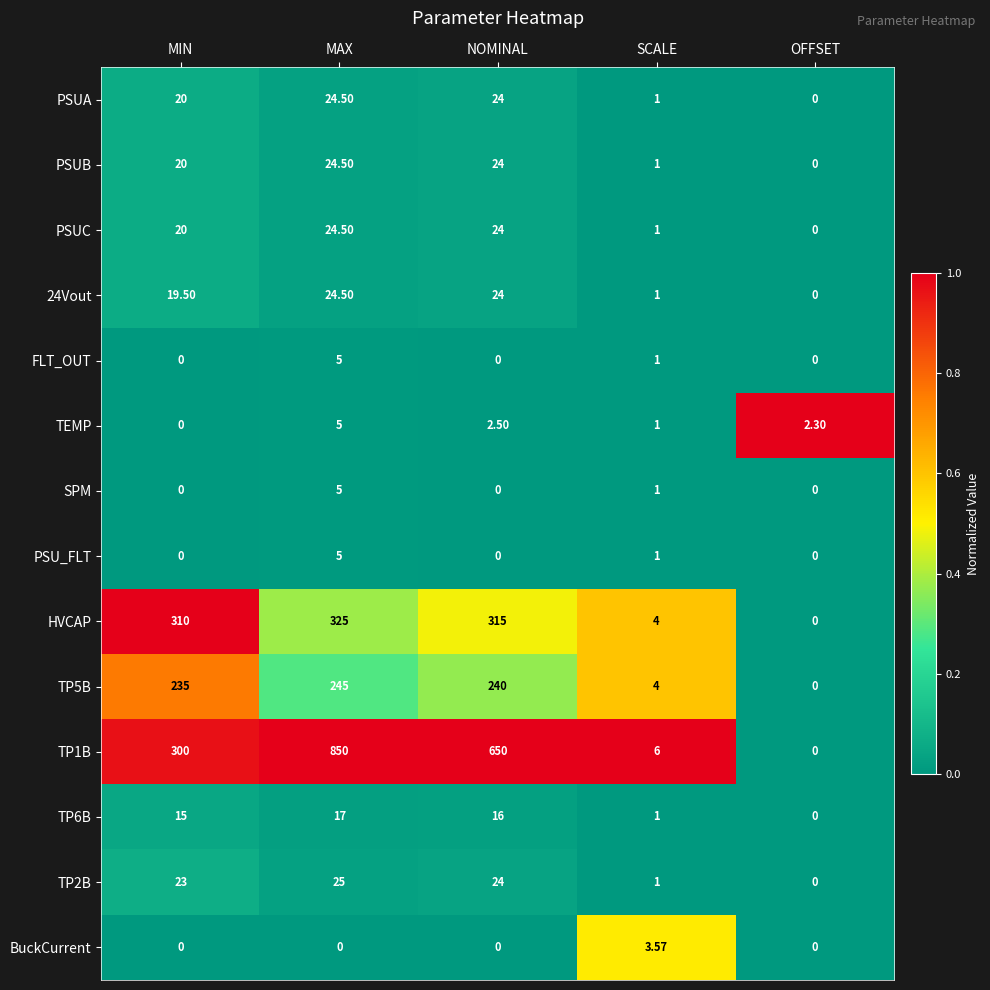

What is the greatest value displayed?

850.0